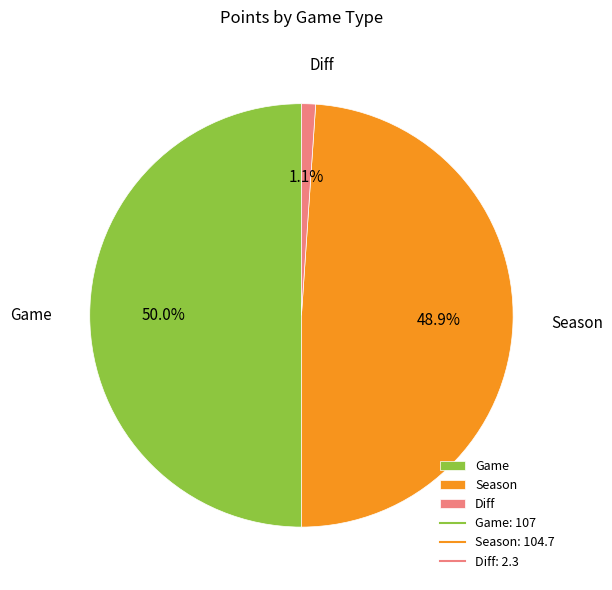

How many segments does this pie chart have?

3